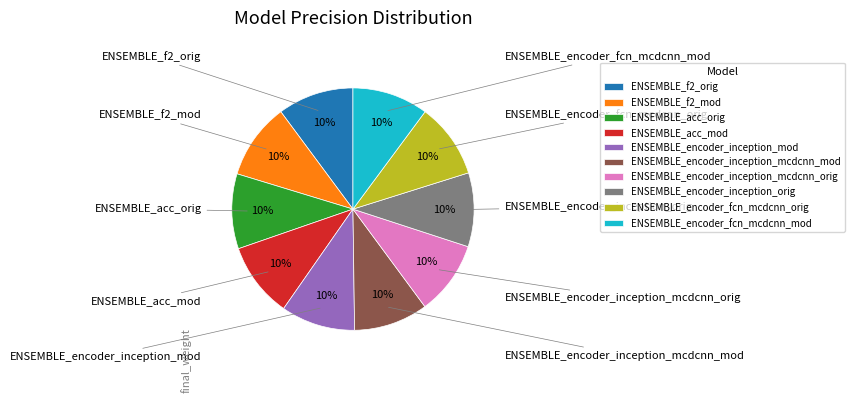

Is there any slice that represents more than half of the pie?

No